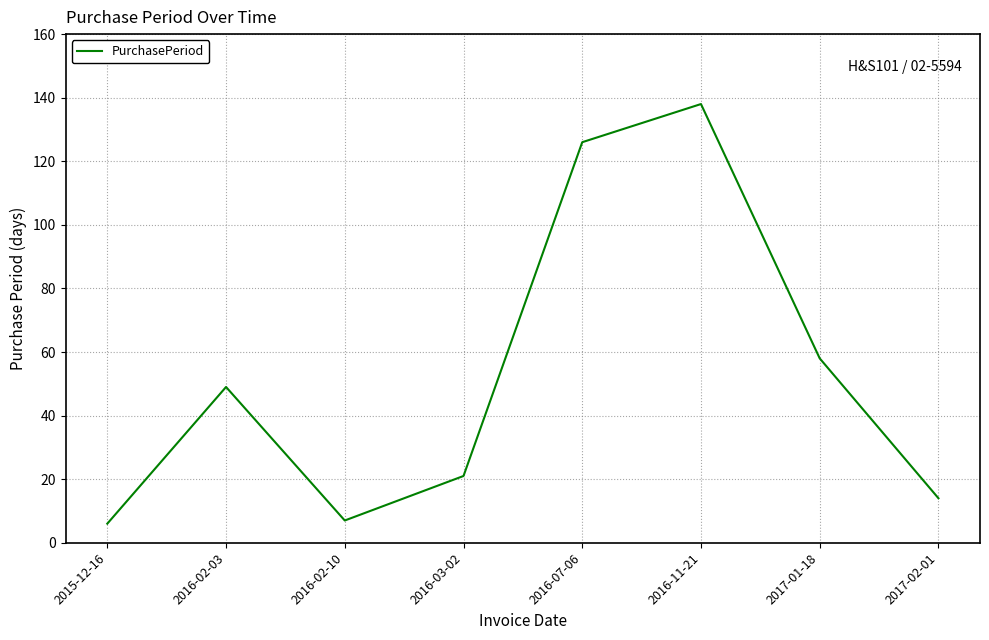

What is the ratio of the value at 2016-03-02 to the value at 2017-02-01?

1.5